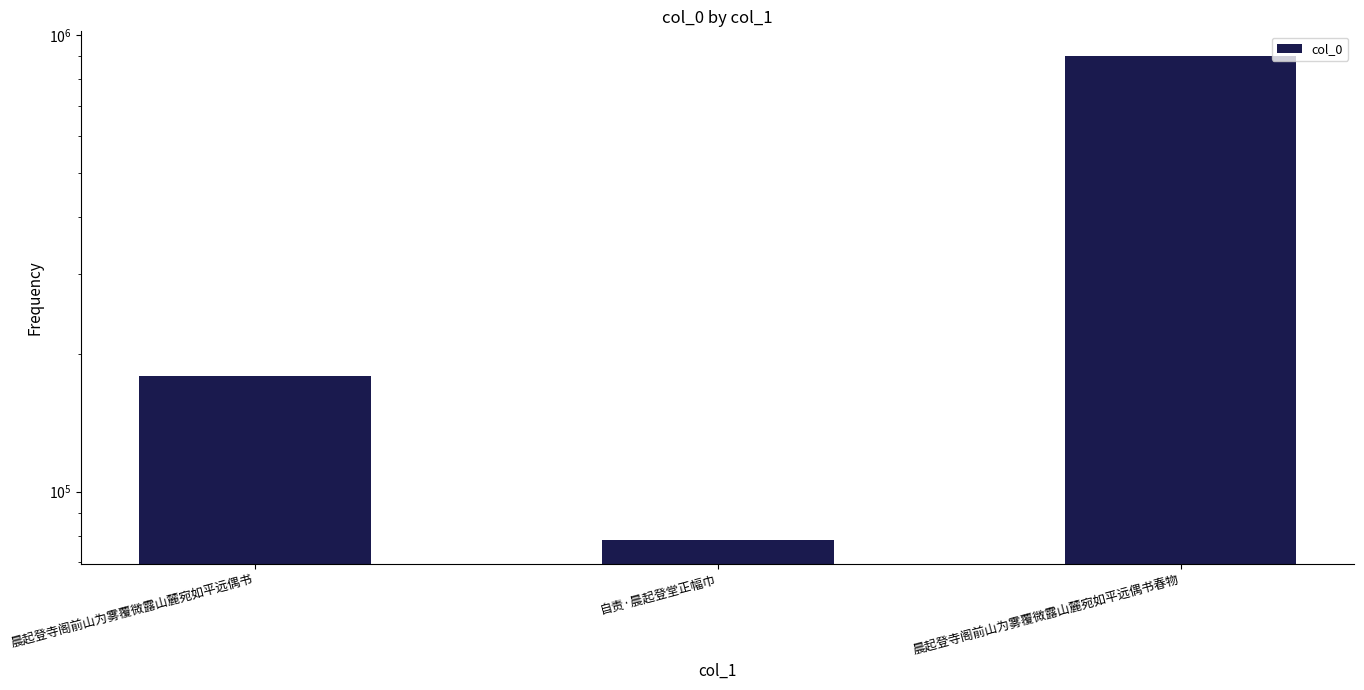

What position from the right is 晨起登寺阁前山为雾覆微露山麓宛如平远偶书?

3